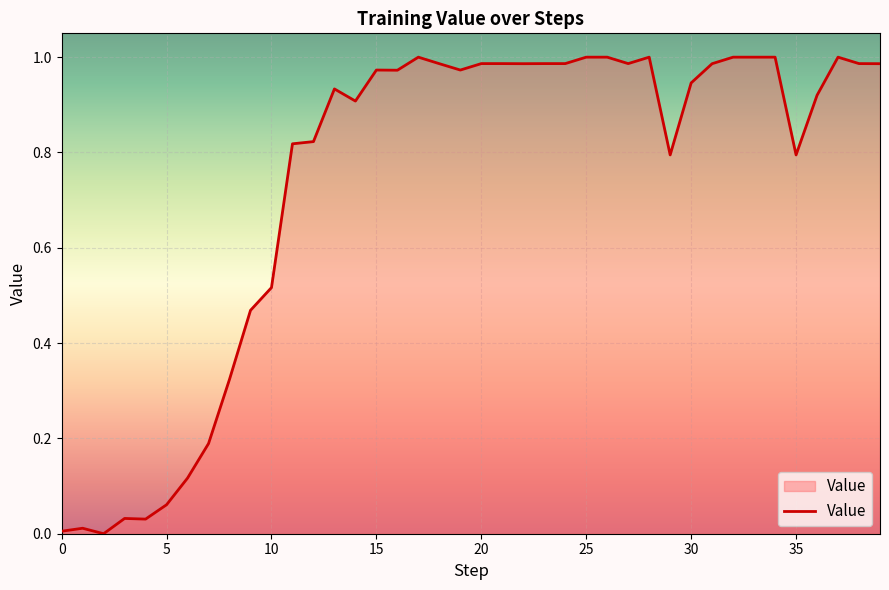

How many interior local valleys (lower than both neighbors) does the data have?

9